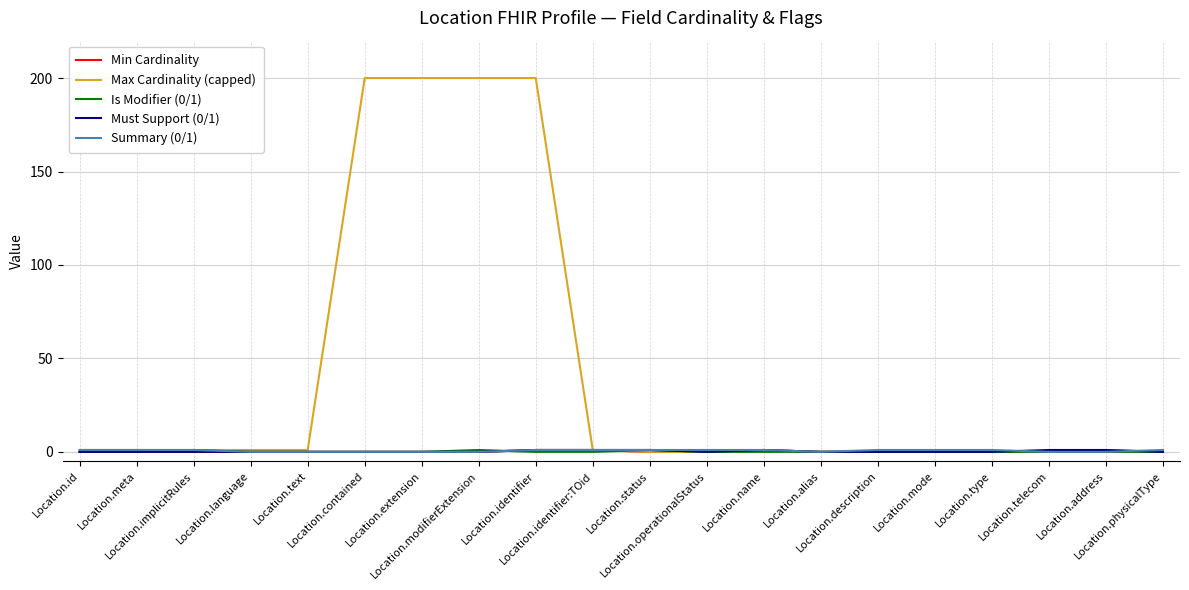

What is the maximum value shown in the chart?

200